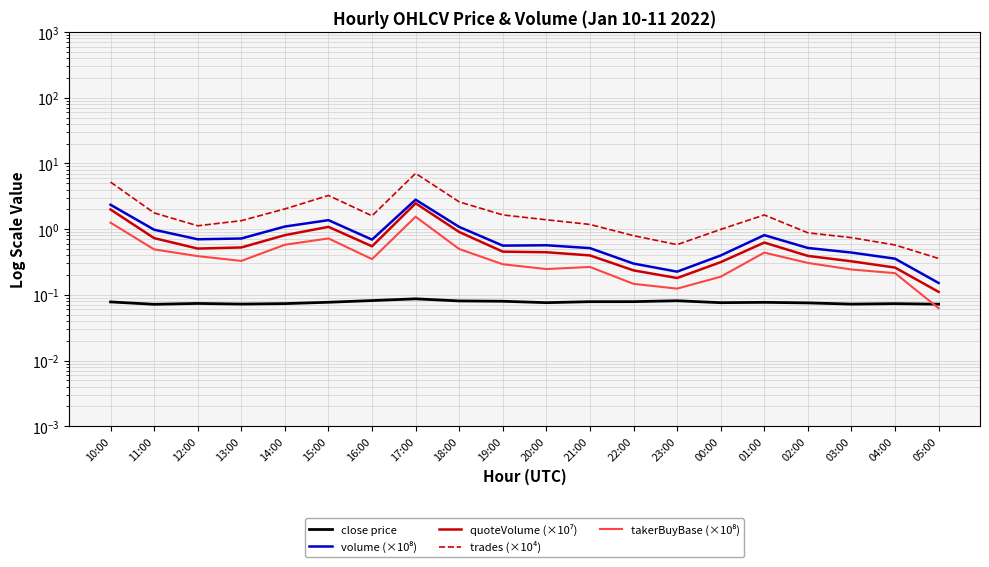

Rank the series by their maximum value, from highest to lowest.

trades (×10⁴), volume (×10⁸), quoteVolume (×10⁷), takerBuyBase (×10⁸), close price